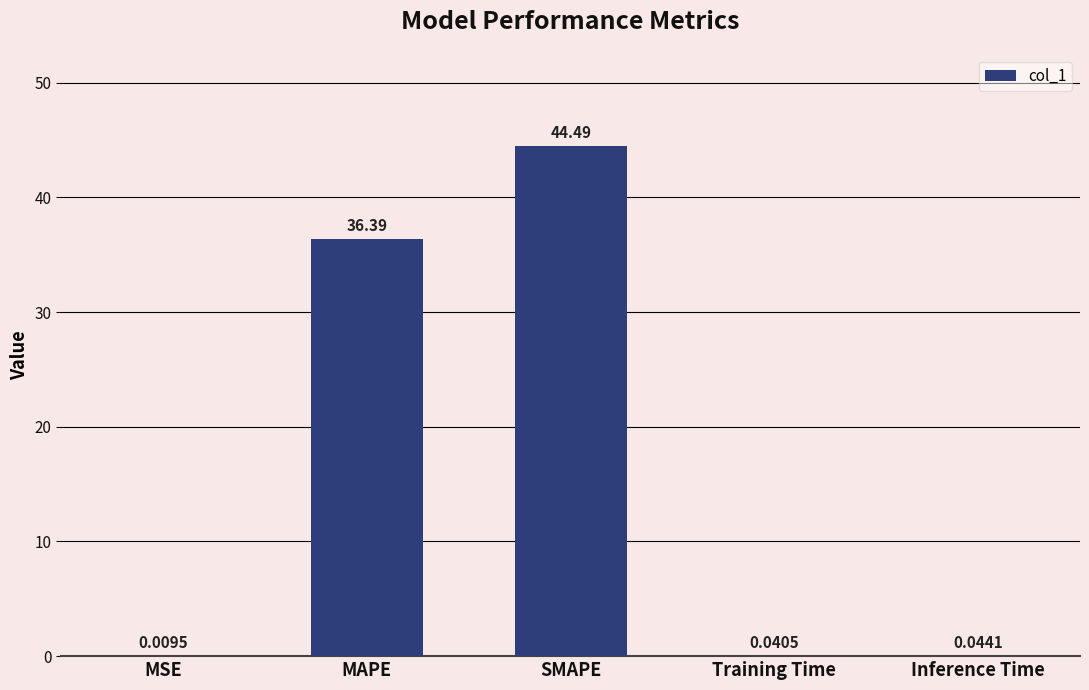

What is the sum of all values?

81.0